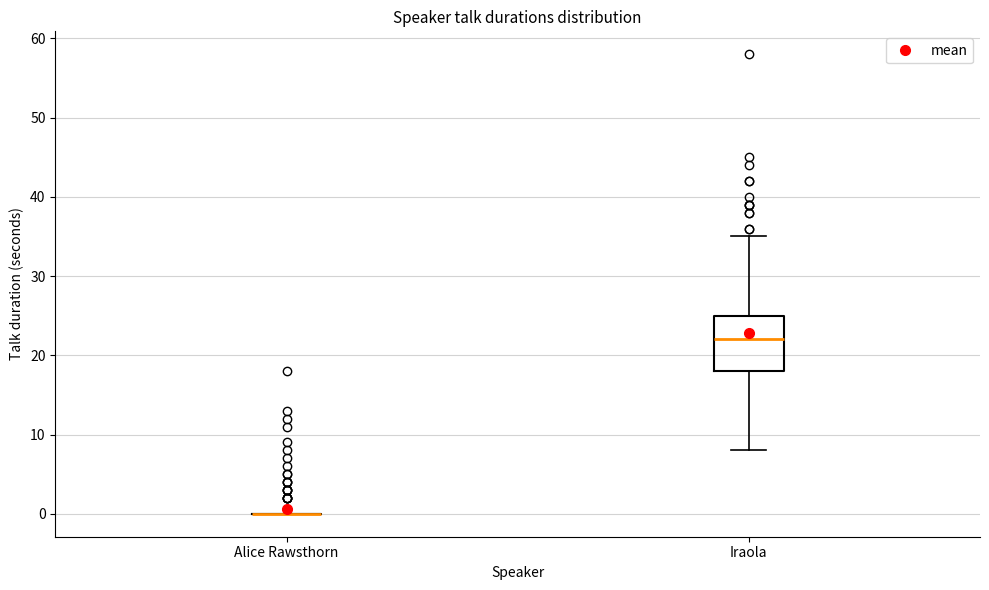

Reading left to right, transcribe this box plot: for each box, give where its median line is, the range the box spans, and where its two whiskers end, as read against the y-axis. The values are not printed on the chart, so give them approximately, as read against the axis.

Alice Rawsthorn: box collapsed to a line at 0, whiskers 0 to 0
Iraola: median 22, box 18 to 25, whiskers 8 to 35